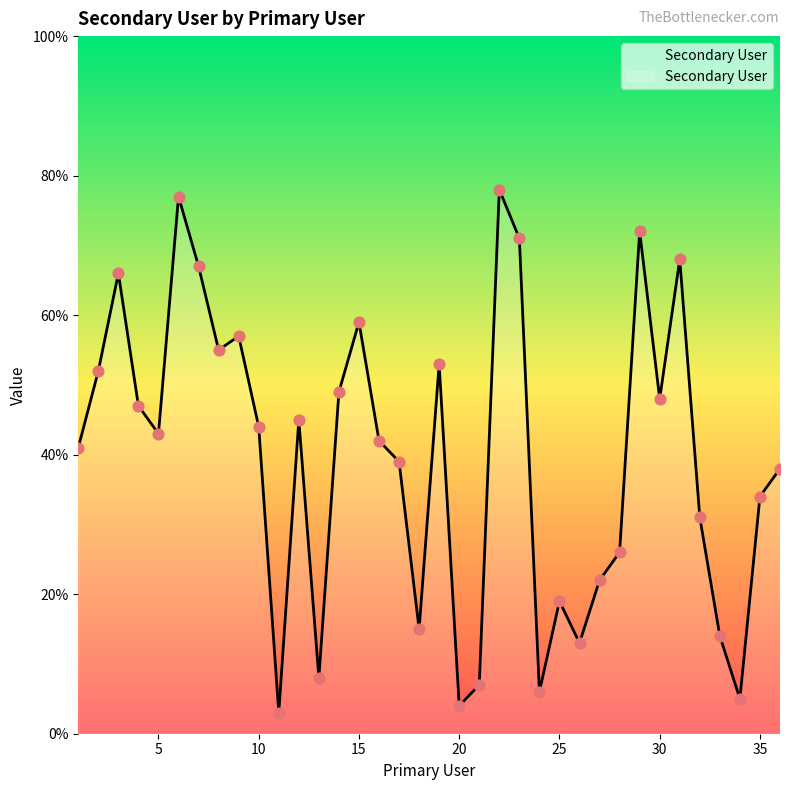

What is the minimum value shown in the chart?

3